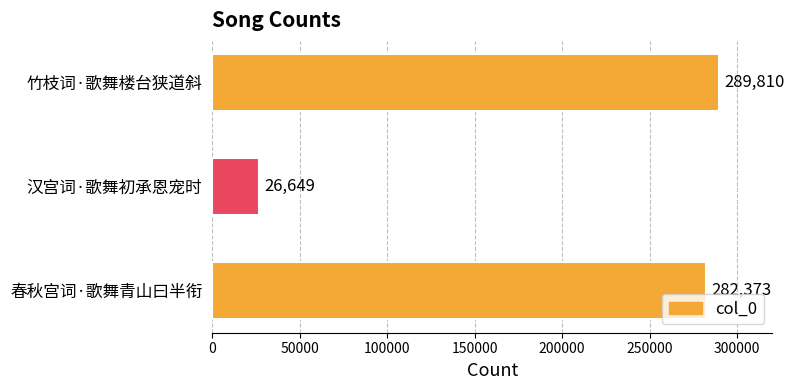

What is the change in value from 春秋宫词·歌舞青山曰半衔 to 竹枝词·歌舞楼台狭道斜?

+7437